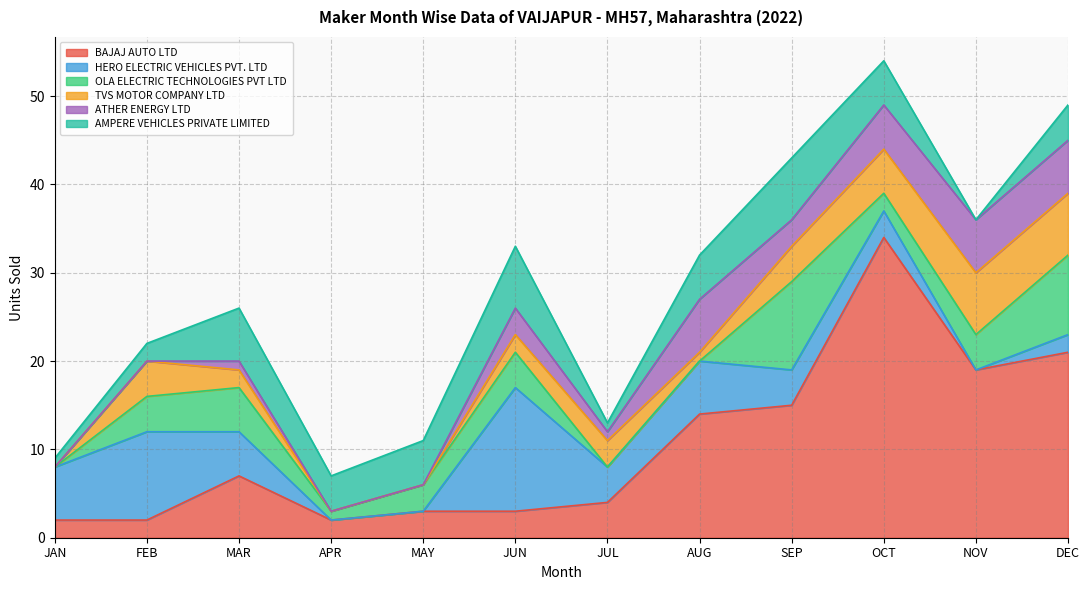

How many interior local peaks does the BAJAJ AUTO LTD series have?

2